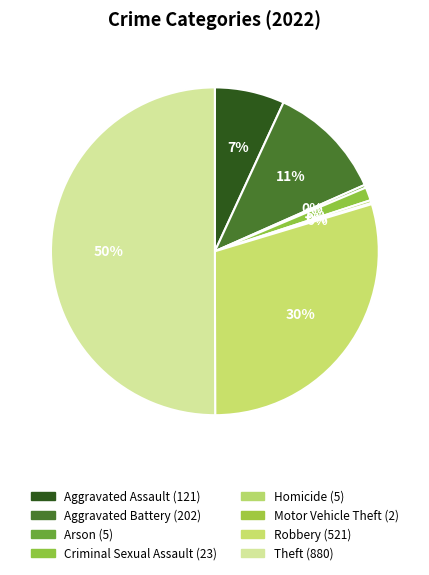

To the nearest percent, what is the difference between the largest and smallest slice percentages?

50%